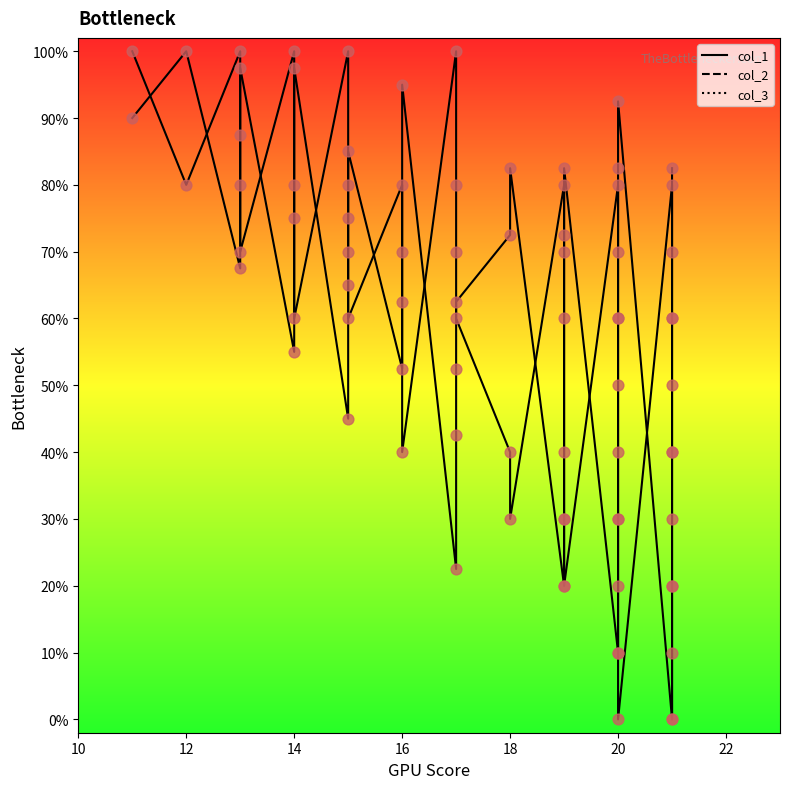

Which series has the largest total across all categories?

col_2